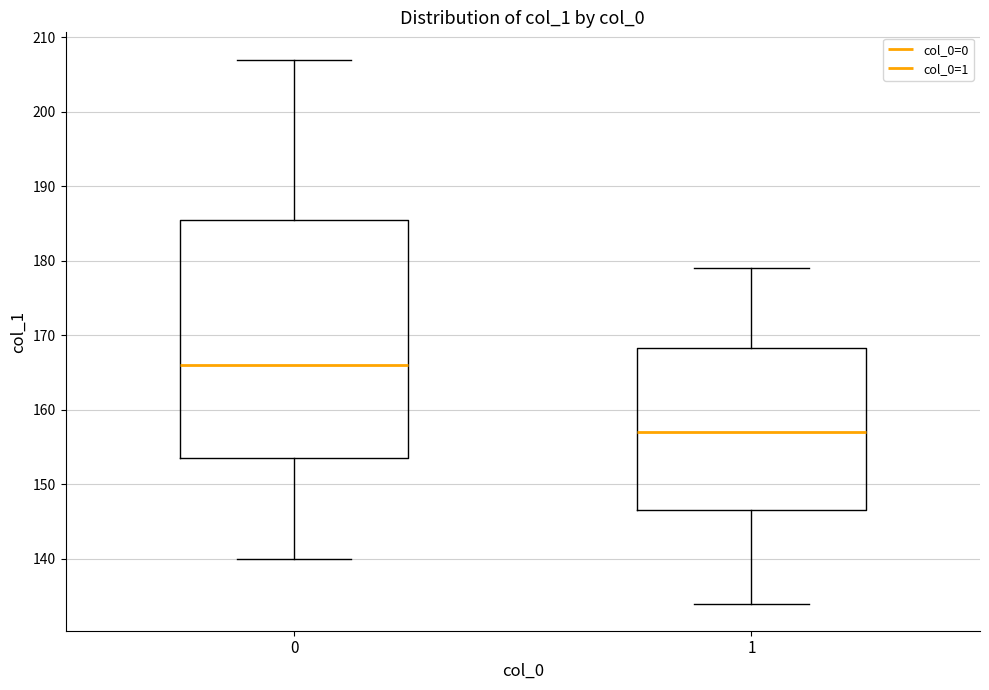

Reading left to right, transcribe this box plot: for each box, give where its median line is, the range the box spans, and where its two whiskers end, as read against the y-axis. The values are not printed on the chart, so give them approximately, as read against the axis.

0: median 166, box 154 to 186, whiskers 140 to 207
1: median 157, box 147 to 168, whiskers 134 to 179